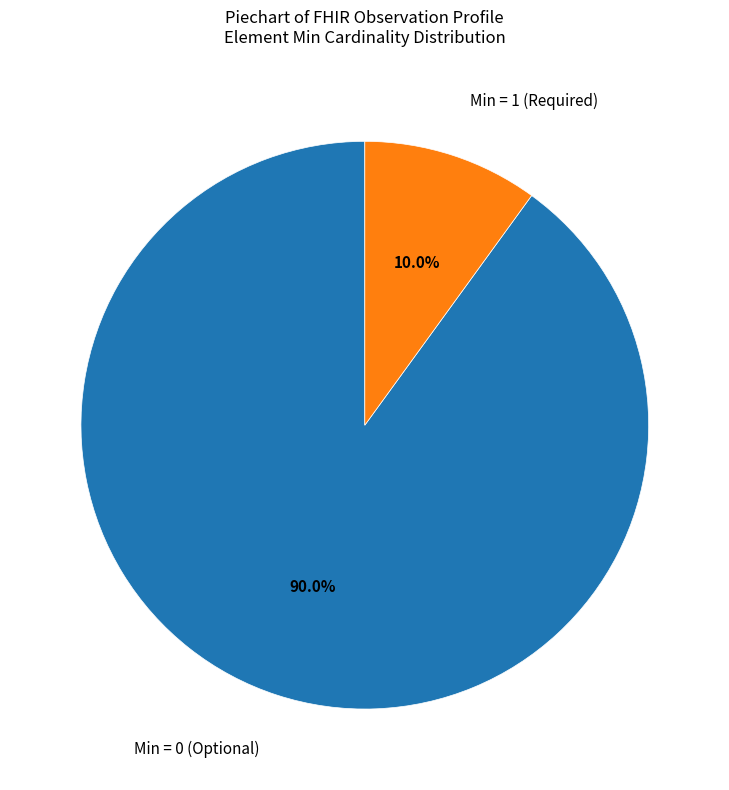

Which has a higher value, Min = 0 (Optional) or Min = 1 (Required)?

Min = 0 (Optional)